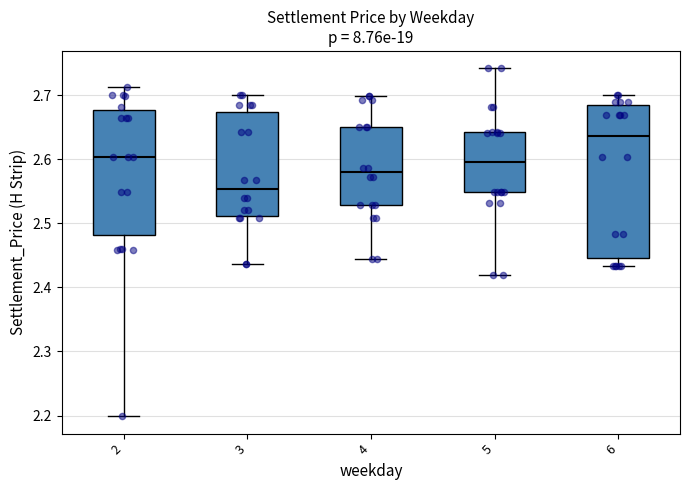

Reading left to right, transcribe this box plot: for each box, give where its median line is, the range the box spans, and where its two whiskers end, as read against the y-axis. The values are not printed on the chart, so give them approximately, as read against the axis.

2: median 2.60, box 2.48 to 2.68, whiskers 2.20 to 2.71
3: median 2.55, box 2.51 to 2.67, whiskers 2.44 to 2.70
4: median 2.58, box 2.53 to 2.65, whiskers 2.45 to 2.70
5: median 2.60, box 2.55 to 2.64, whiskers 2.42 to 2.74
6: median 2.64, box 2.45 to 2.68, whiskers 2.43 to 2.70